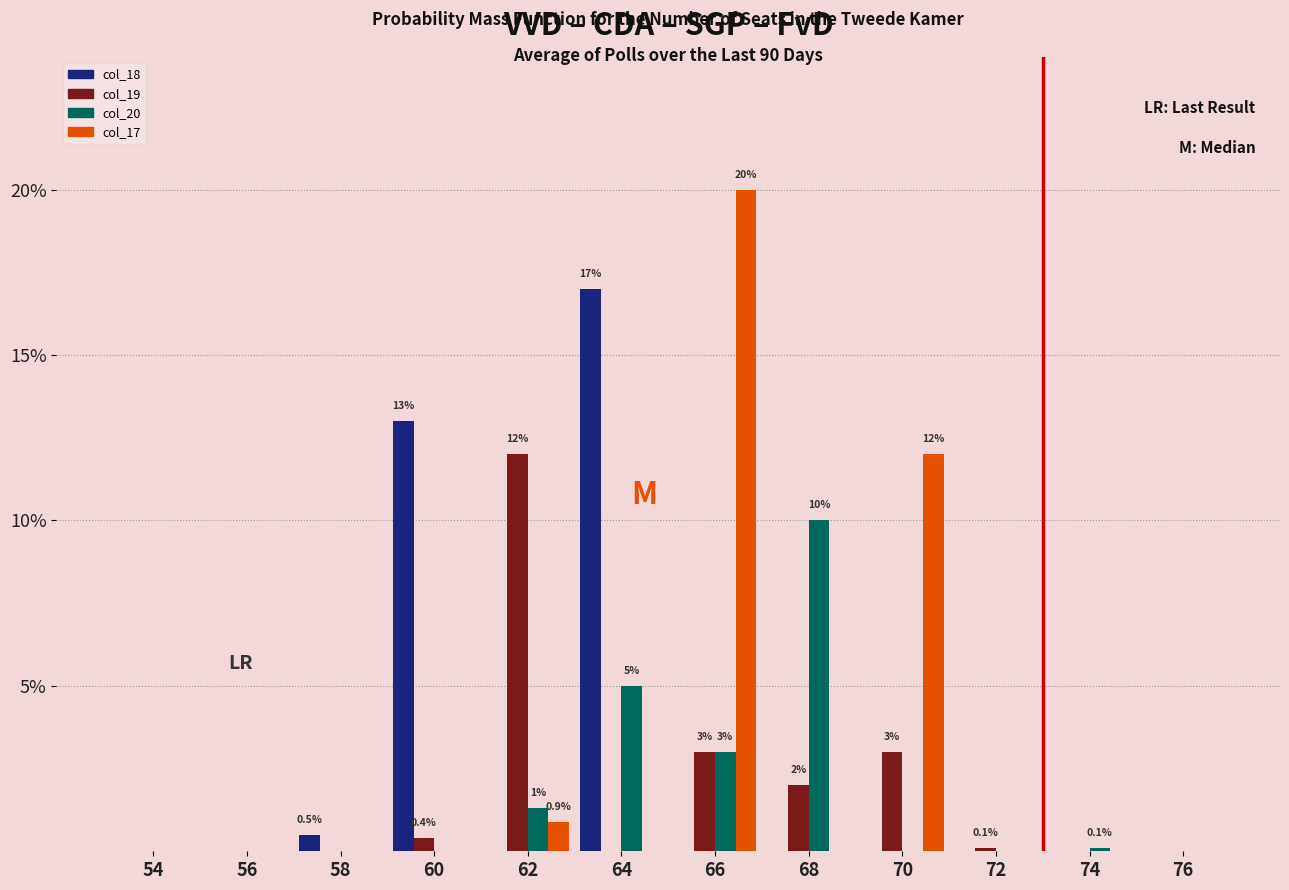

Between 62 and 66, which series saw the biggest shift?

col_17